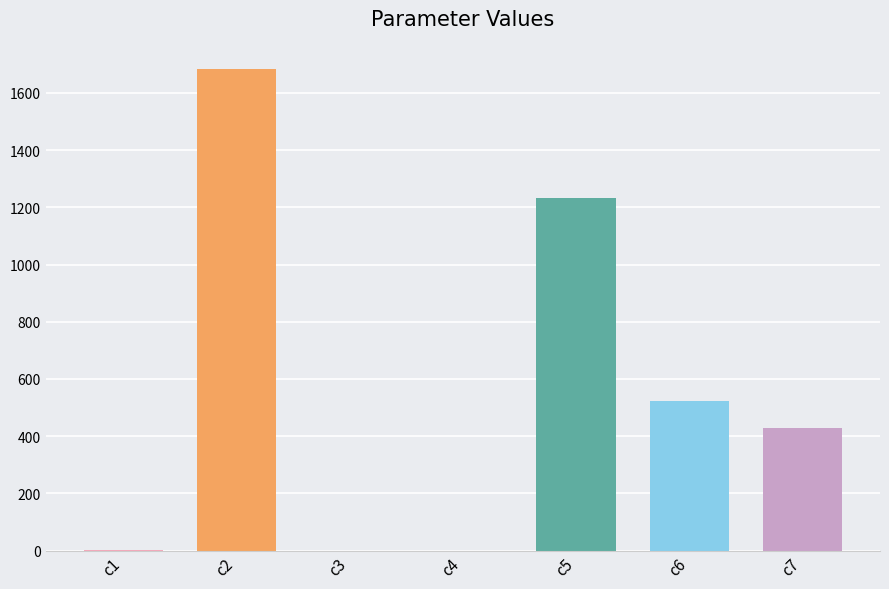

What is the difference between the values at c4 and c2?

1685.1